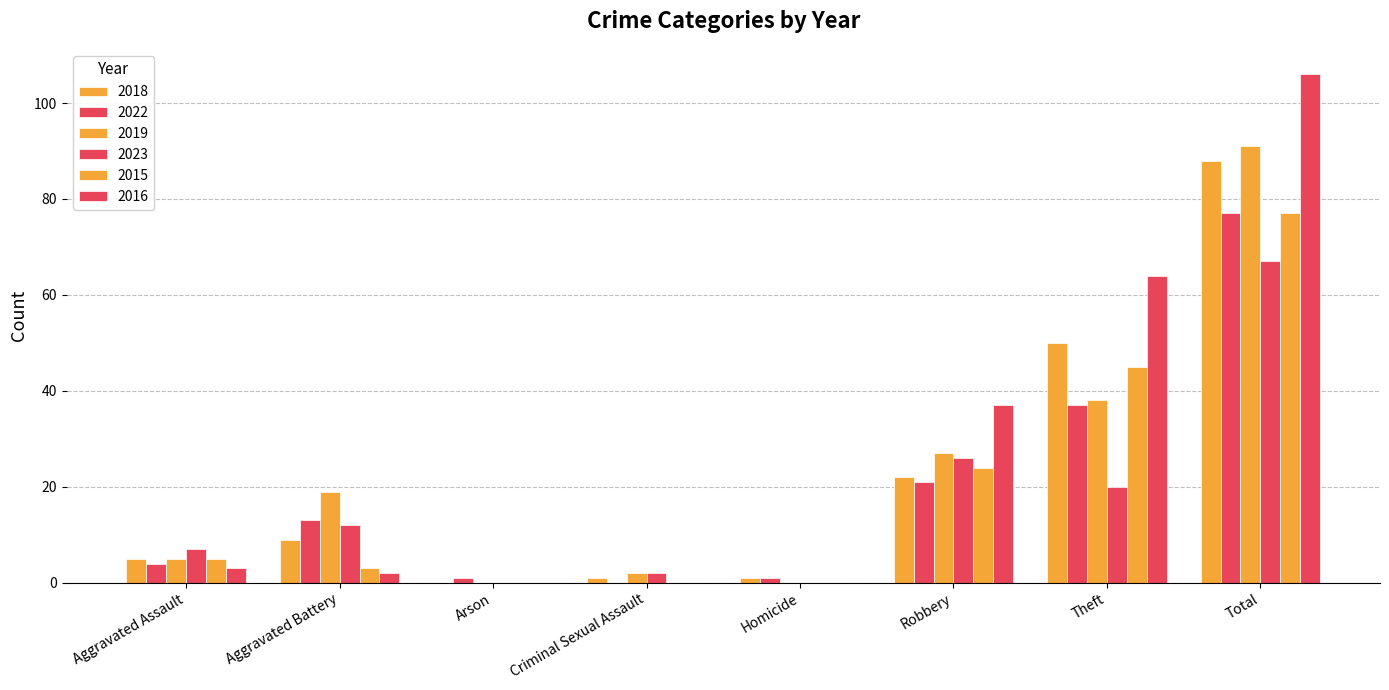

Reading left to right, list all the values displayed in this chart.

2018: Aggravated Assault=5	Aggravated Battery=9	Arson=0	Criminal Sexual Assault=1	Homicide=1	Robbery=22	Theft=50	Total=88
2022: Aggravated Assault=4	Aggravated Battery=13	Arson=1	Criminal Sexual Assault=0	Homicide=1	Robbery=21	Theft=37	Total=77
2019: Aggravated Assault=5	Aggravated Battery=19	Arson=0	Criminal Sexual Assault=2	Homicide=0	Robbery=27	Theft=38	Total=91
2023: Aggravated Assault=7	Aggravated Battery=12	Arson=0	Criminal Sexual Assault=2	Homicide=0	Robbery=26	Theft=20	Total=67
2015: Aggravated Assault=5	Aggravated Battery=3	Arson=0	Criminal Sexual Assault=0	Homicide=0	Robbery=24	Theft=45	Total=77
2016: Aggravated Assault=3	Aggravated Battery=2	Arson=0	Criminal Sexual Assault=0	Homicide=0	Robbery=37	Theft=64	Total=106